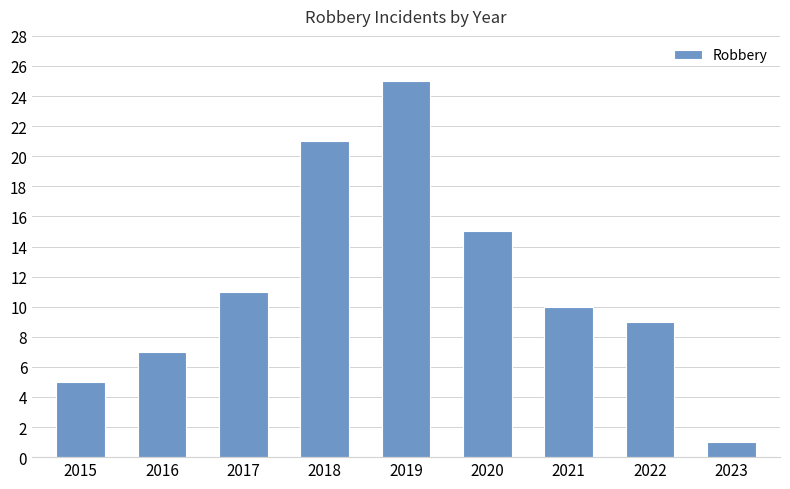

What is the change in value from 2016 to 2019?

+18